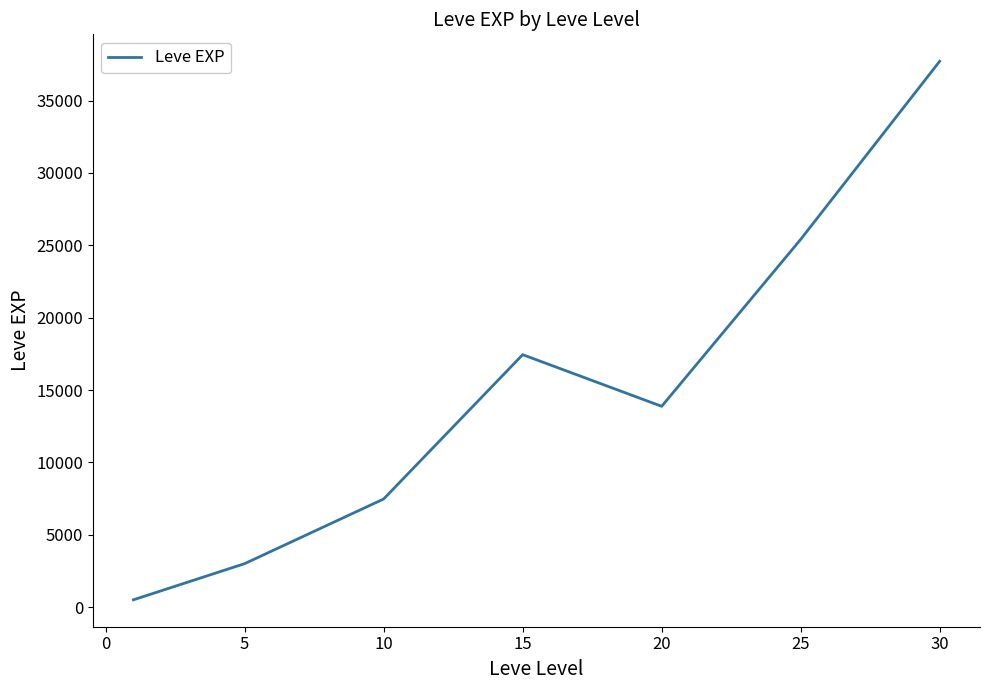

How many values are below 13876?

3